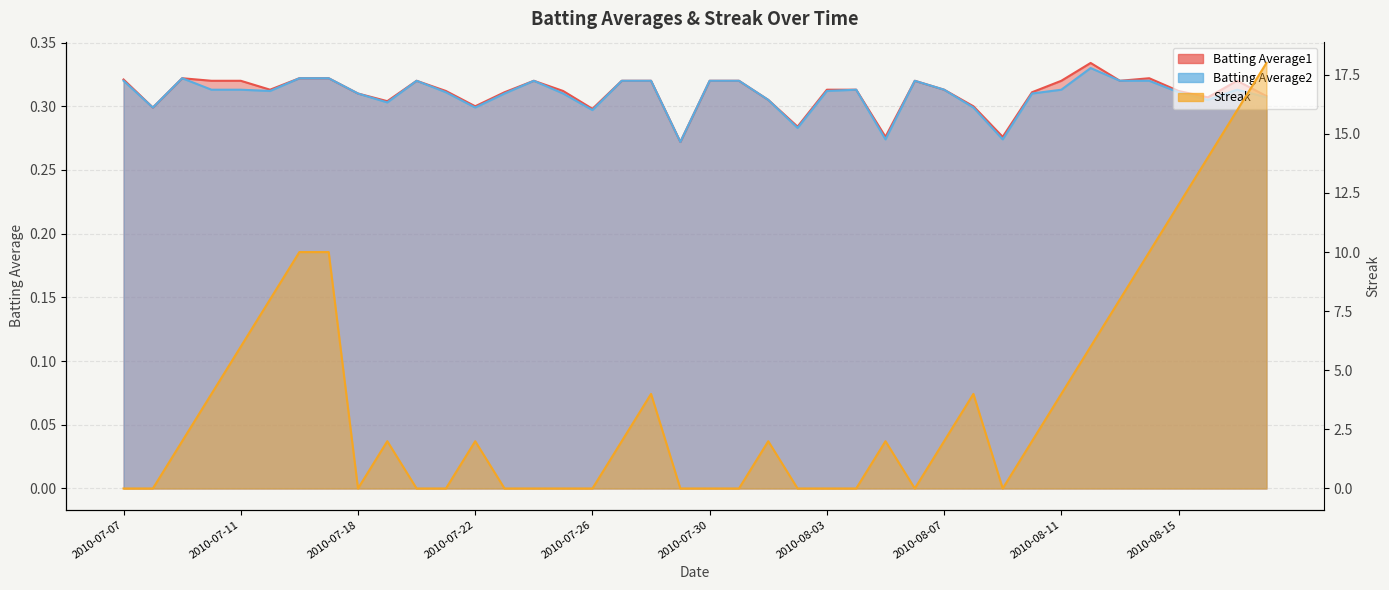

At which category does the chart reach its minimum across all series?

2010-07-07